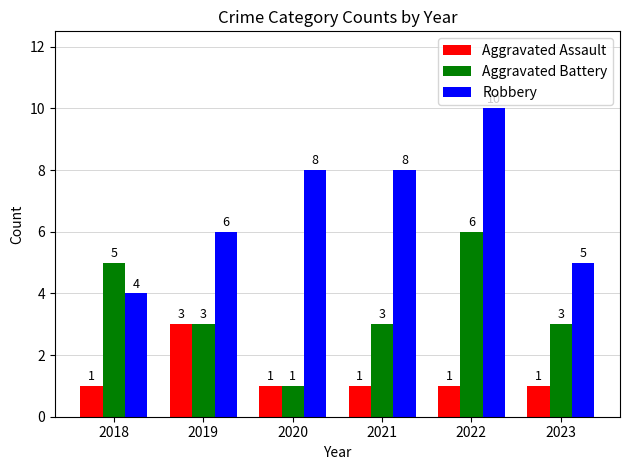

Between 2021 and 2022, which series saw the biggest shift?

Aggravated Battery